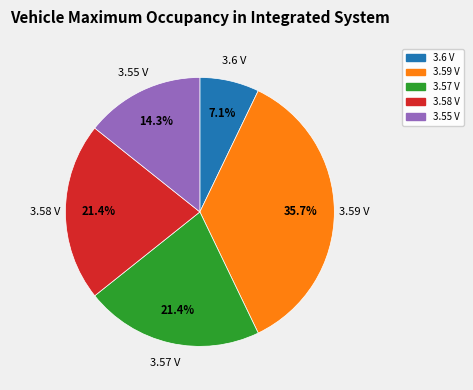

To the nearest percent, what portion does 3.6 represent?

7%